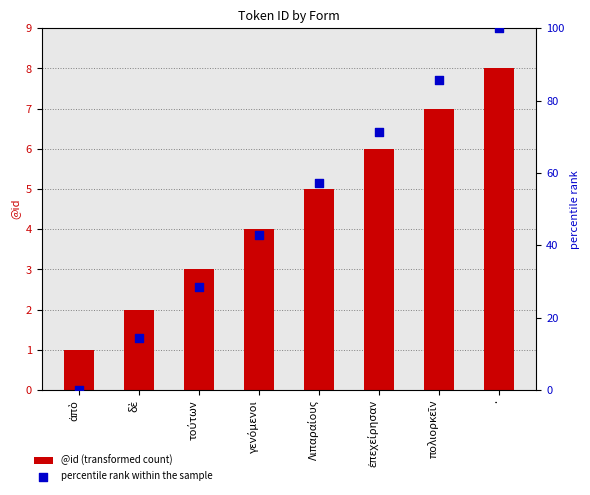

Which series has the widest spread of Y values?

percentile rank within the sample